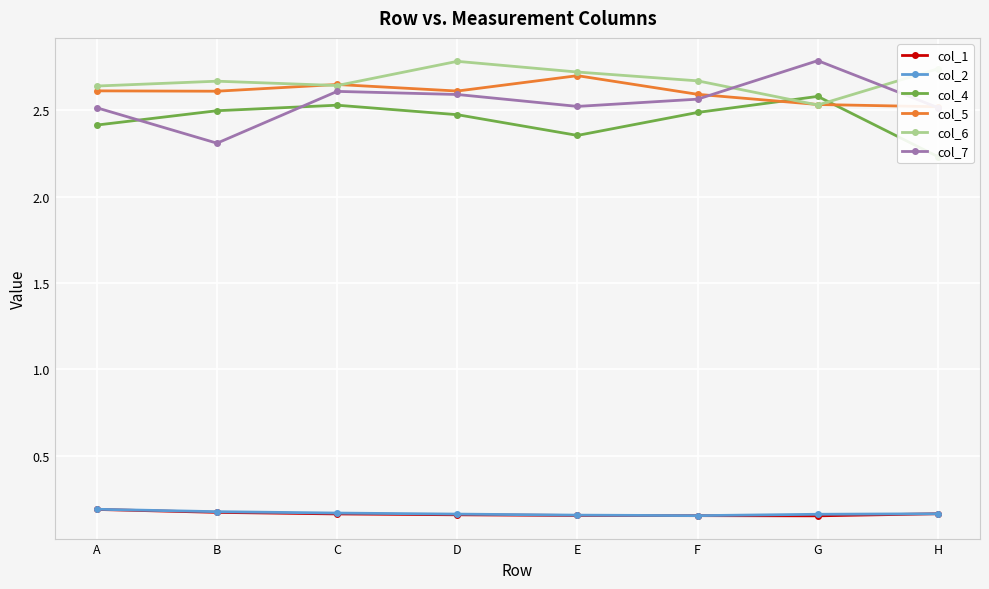

The value of col_6 at G is 4.0. True or false?

False